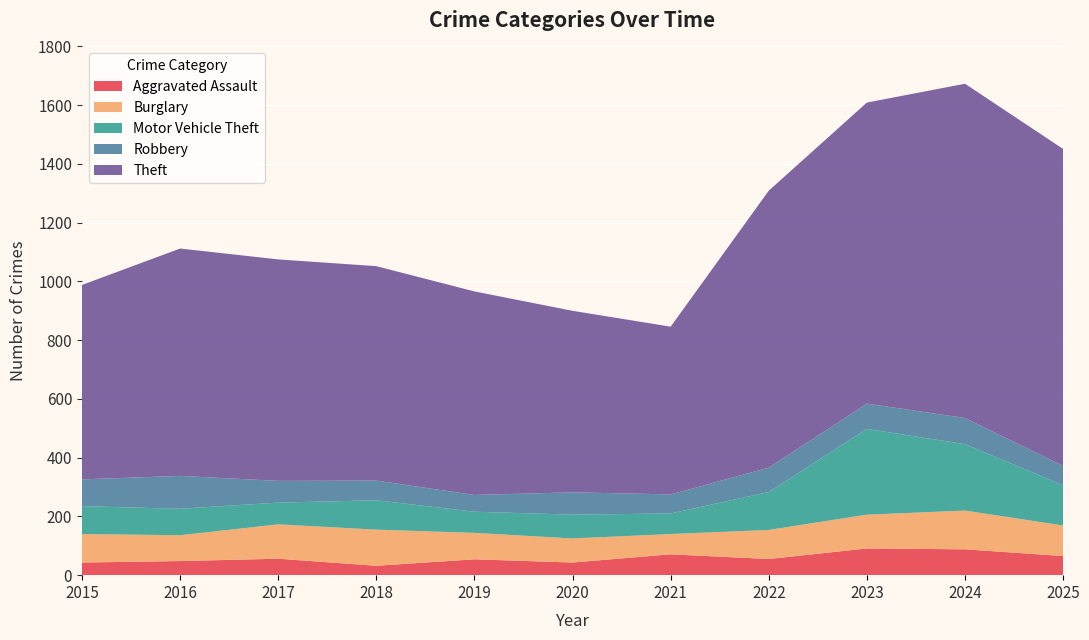

Reading left to right, transcribe all the data shown in this chart.

Aggravated Assault: 43	48	56	32	54	43	71	55	91	88	65
Burglary: 97	88	117	123	90	82	69	99	115	132	104
Motor Vehicle Theft: 95	90	74	100	72	81	70	129	292	226	137
Robbery: 91	112	74	67	57	76	65	83	86	89	66
Theft: 662	774	754	730	693	618	571	943	1025	1138	1079